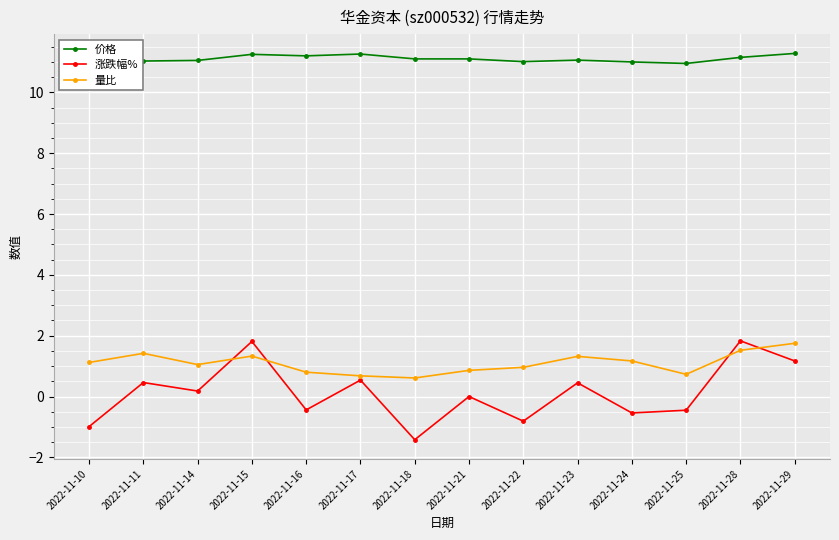

Where is the first local maximum for 涨跌幅%?

2022-11-11